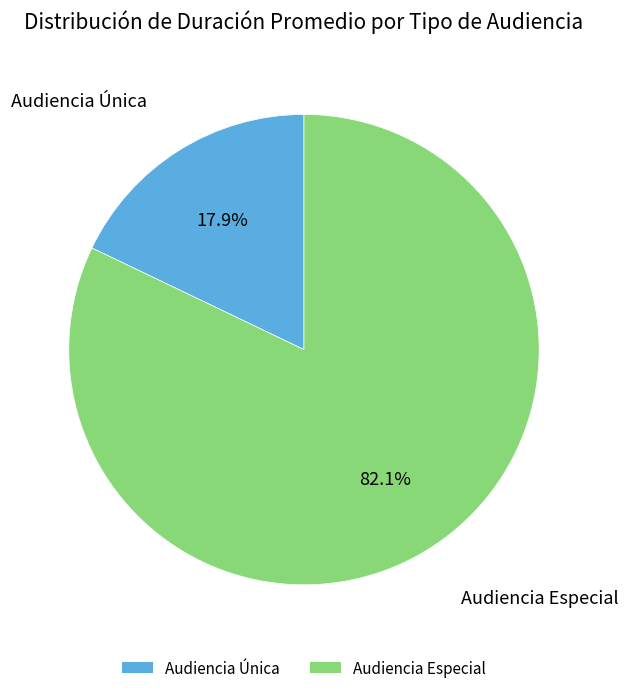

Is it true that Audiencia Única is 18% of the pie?

True